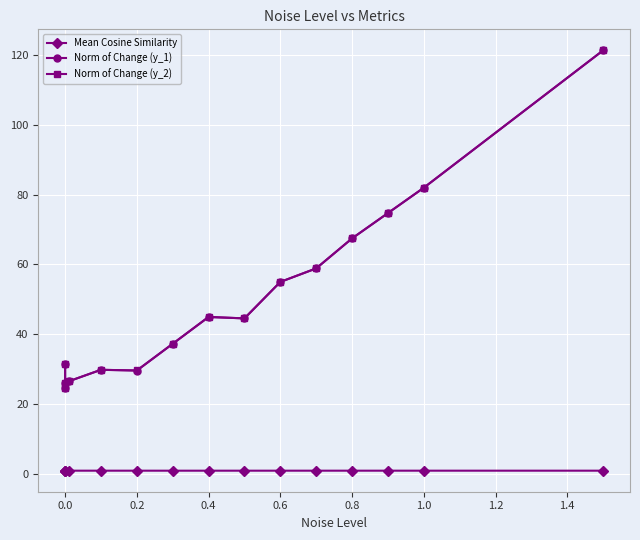

What is the value of the Norm of Change (y_2) point at the 1st from the left?

31.6